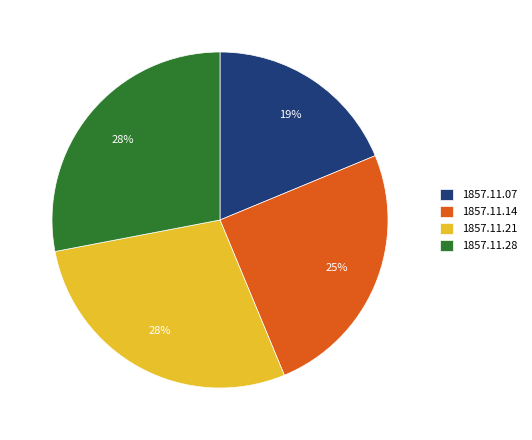

Which slice is the smallest?

1857.11.07